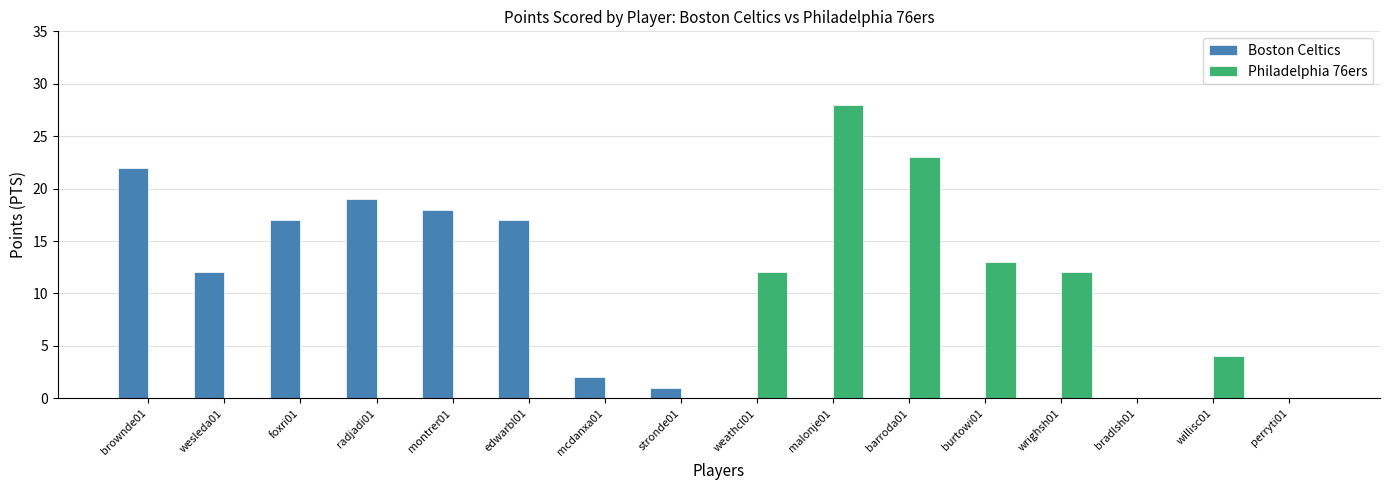

What is the greatest value displayed?

28